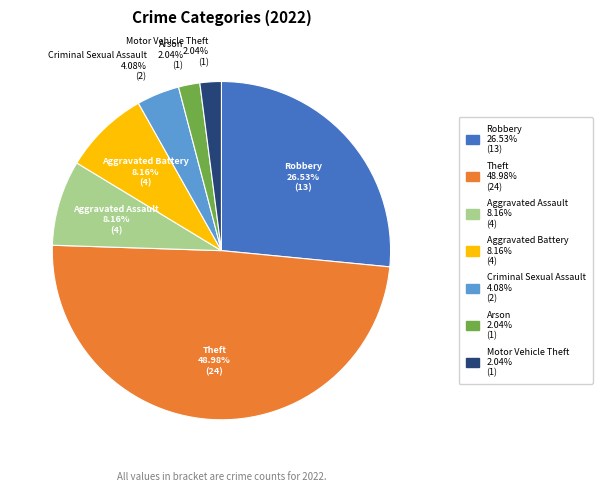

Does any single category account for the majority?

No